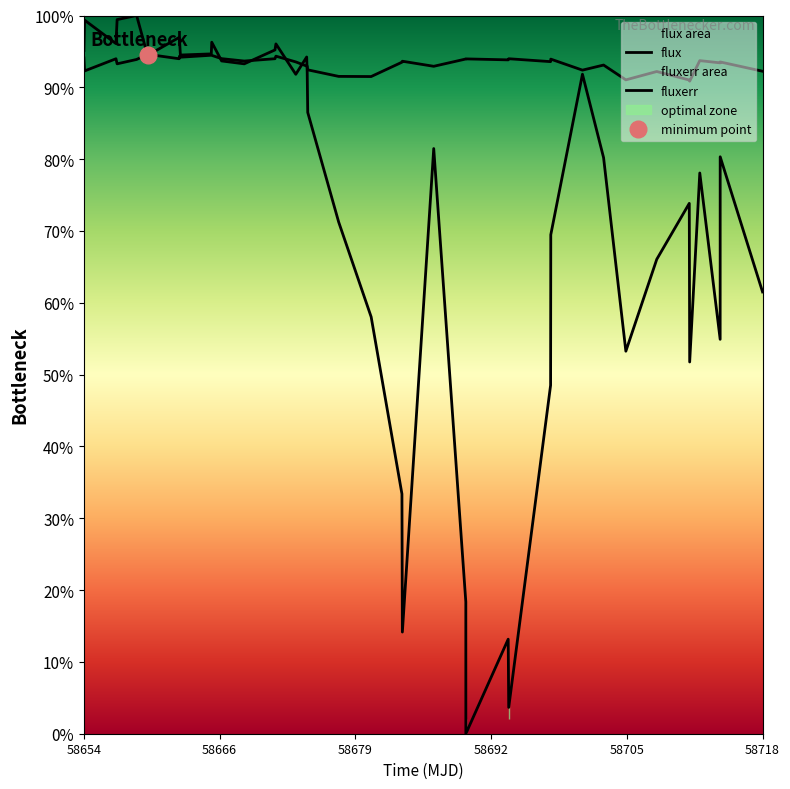

Is this an area chart (filled region under the line)?

No